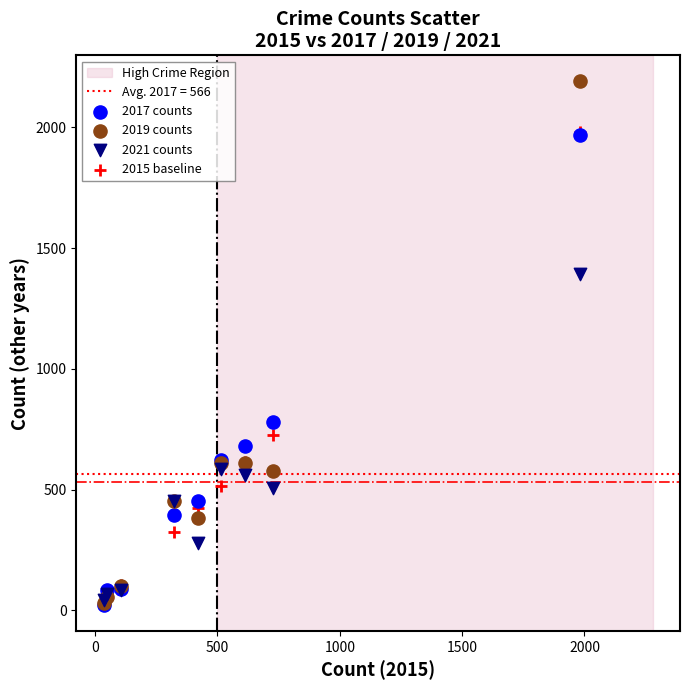

Across all series, what Y value is closest to 1106?

1392